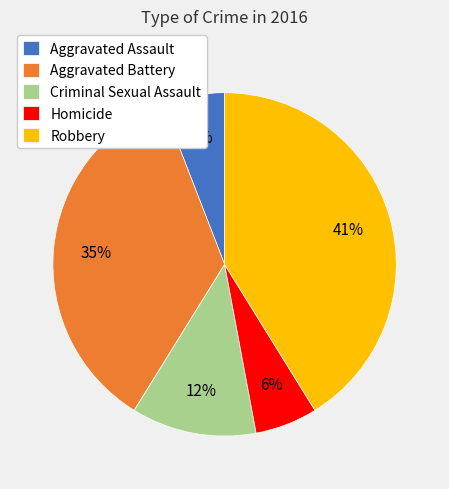

To the nearest percent, what percentage of the pie is Criminal Sexual Assault?

12%